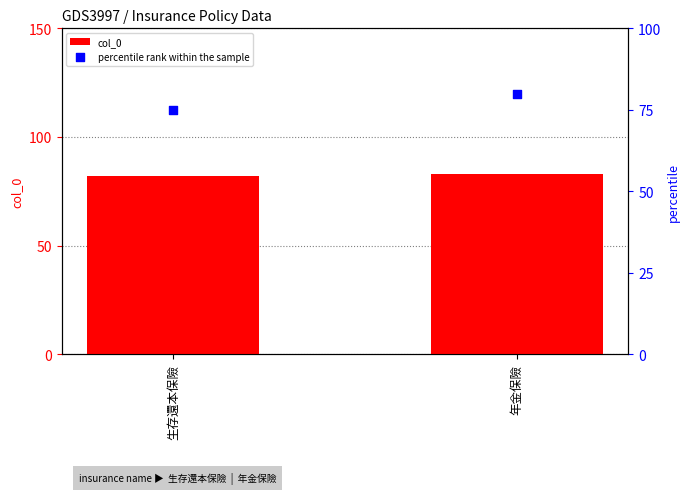

Which series has the widest spread of Y values?

percentile rank within the sample